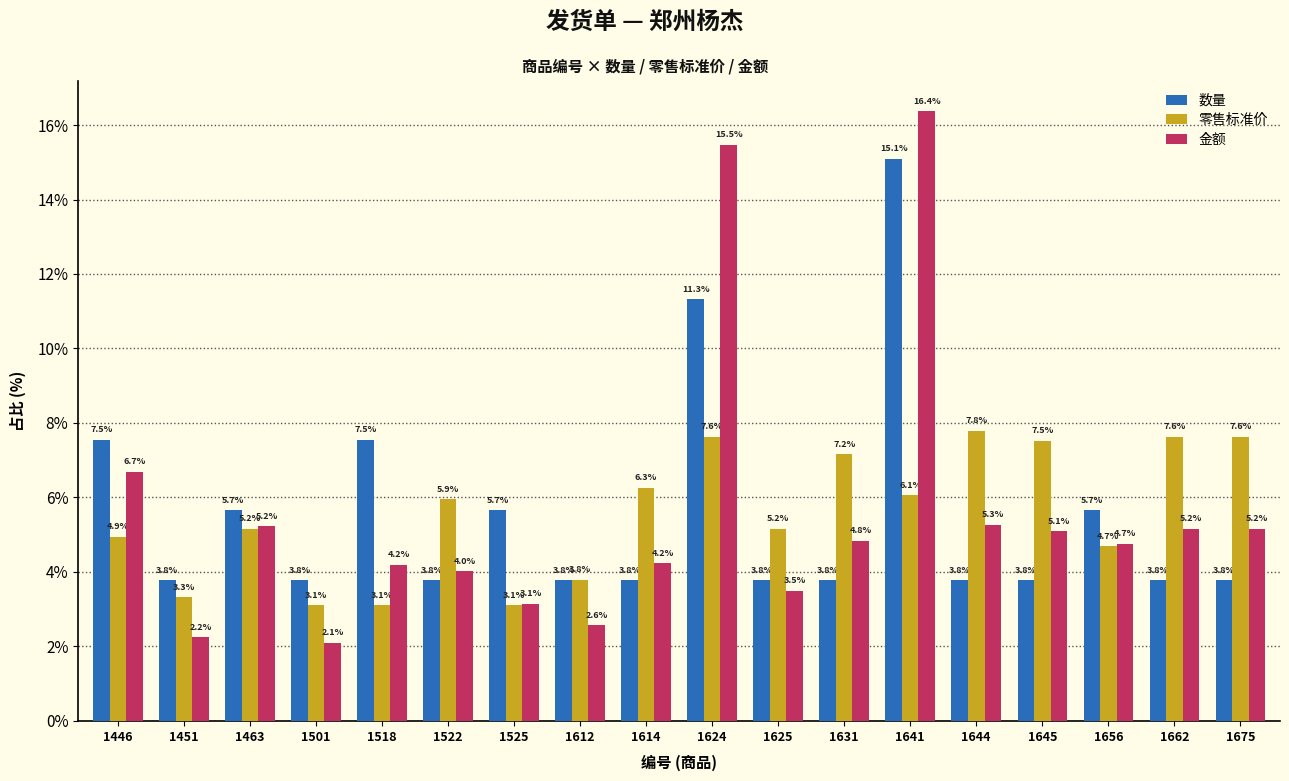

Reading right to left, list all the values displayed in this chart.

数量: 3.8	3.8	5.7	3.8	3.8	15.1	3.8	3.8	11.3	3.8	3.8	5.7	3.8	7.5	3.8	5.7	3.8	7.5
零售标准价: 7.6	7.6	4.7	7.5	7.8	6.1	7.2	5.2	7.6	6.3	3.8	3.1	5.9	3.1	3.1	5.2	3.3	4.9
金额: 5.2	5.2	4.7	5.1	5.3	16.4	4.8	3.5	15.5	4.2	2.6	3.1	4.0	4.2	2.1	5.2	2.2	6.7